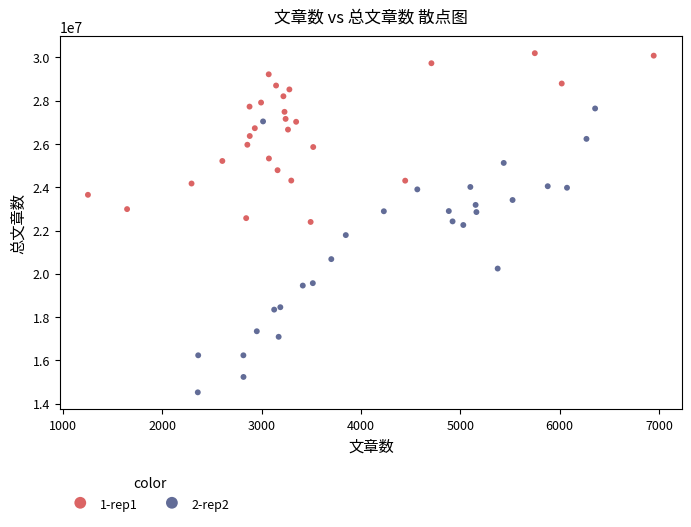

Which series reaches the maximum Y coordinate?

1-rep1